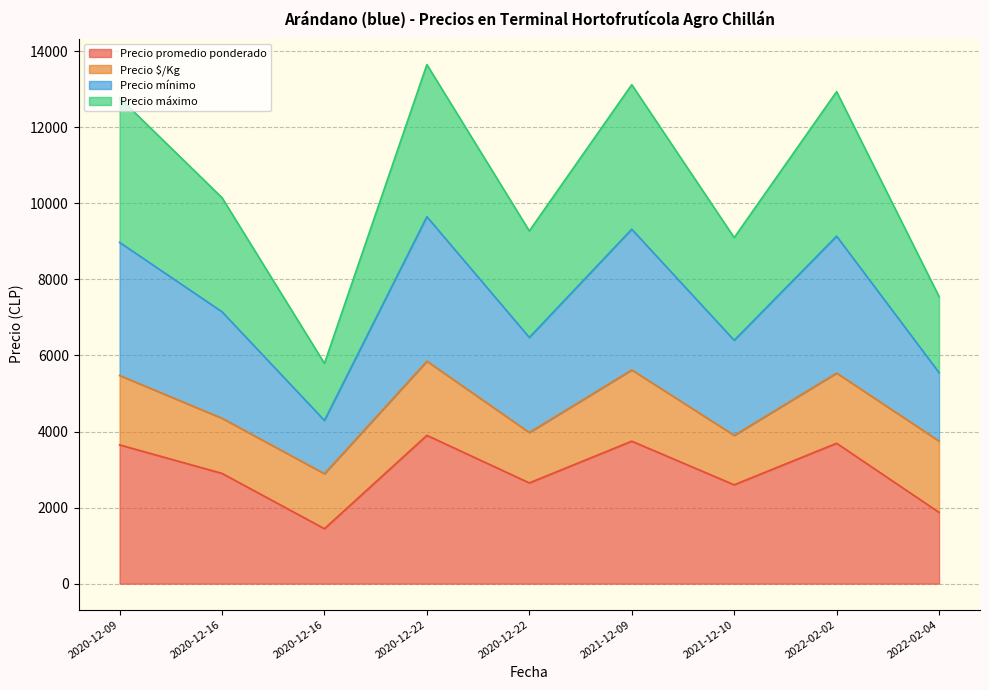

List the labels in order of Precio máximo value, largest first.

2020-12-22, 2021-12-09, 2022-02-02, 2020-12-09, 2020-12-16, 2020-12-22, 2021-12-10, 2022-02-04, 2020-12-16